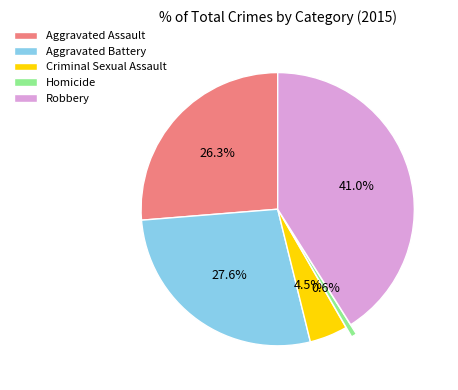

To the nearest percent, what is the difference between the largest and smallest slice percentages?

40%